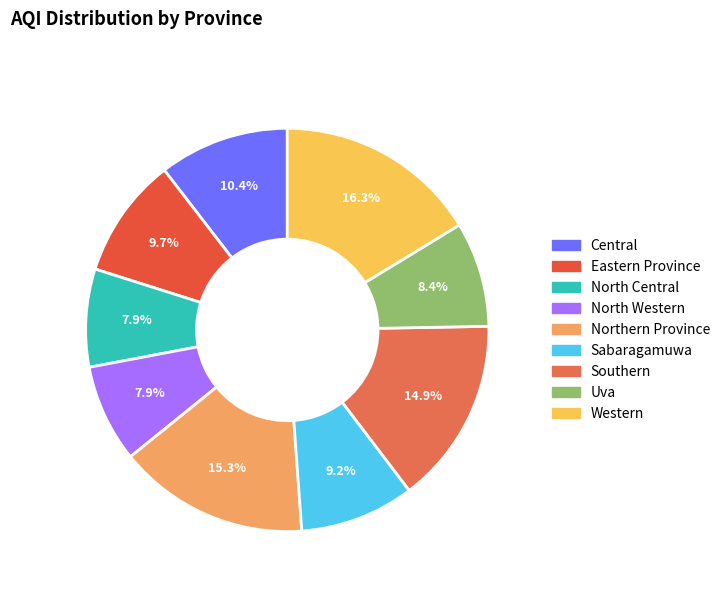

To the nearest percent, what percentage of the pie is Sabaragamuwa?

9%